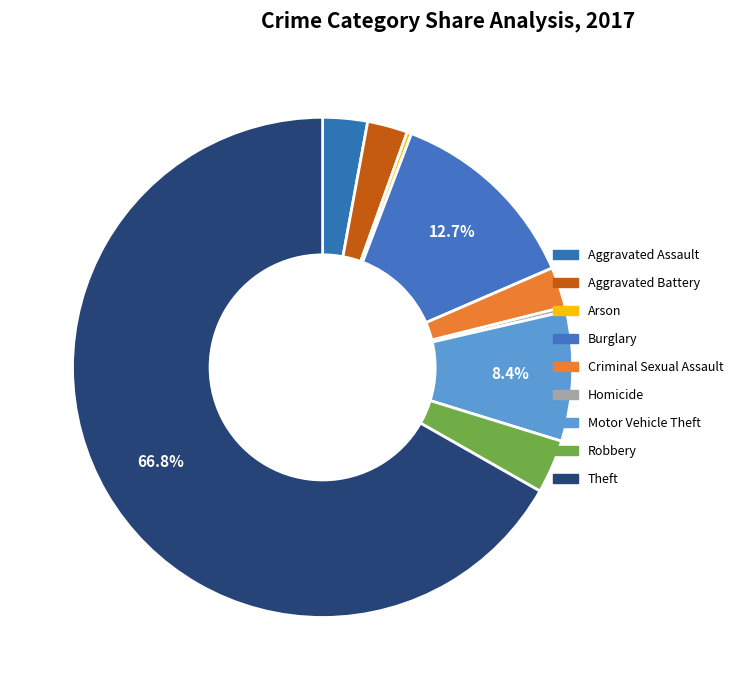

How many segments does this pie chart have?

9